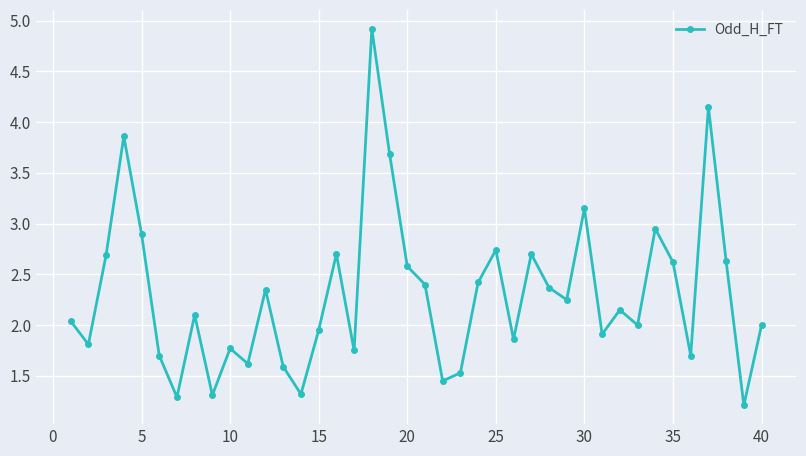

What is the difference between the maximum and second lowest values?

3.6